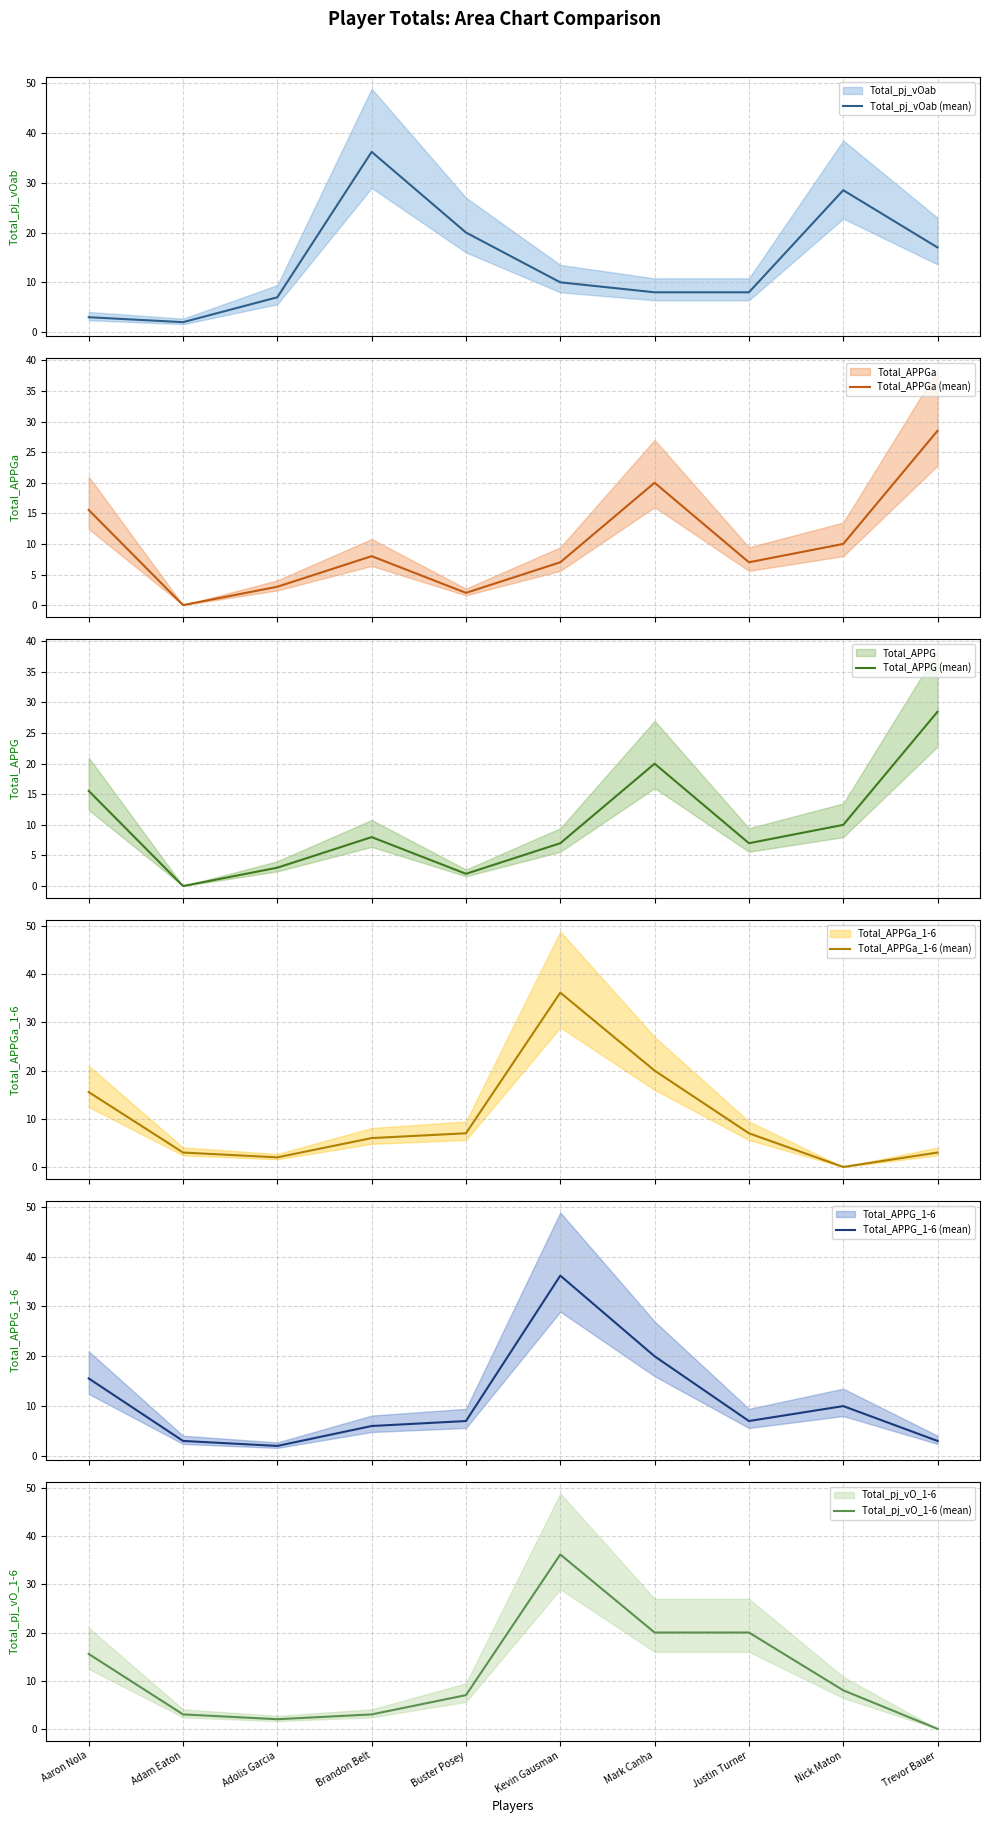

Read the Total_pj_vOab (mean) value at Aaron Nola.

3.0